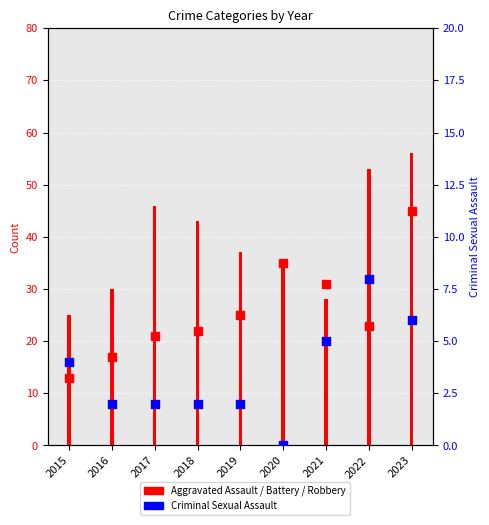

Which series has the largest total across all categories?

Aggravated Battery